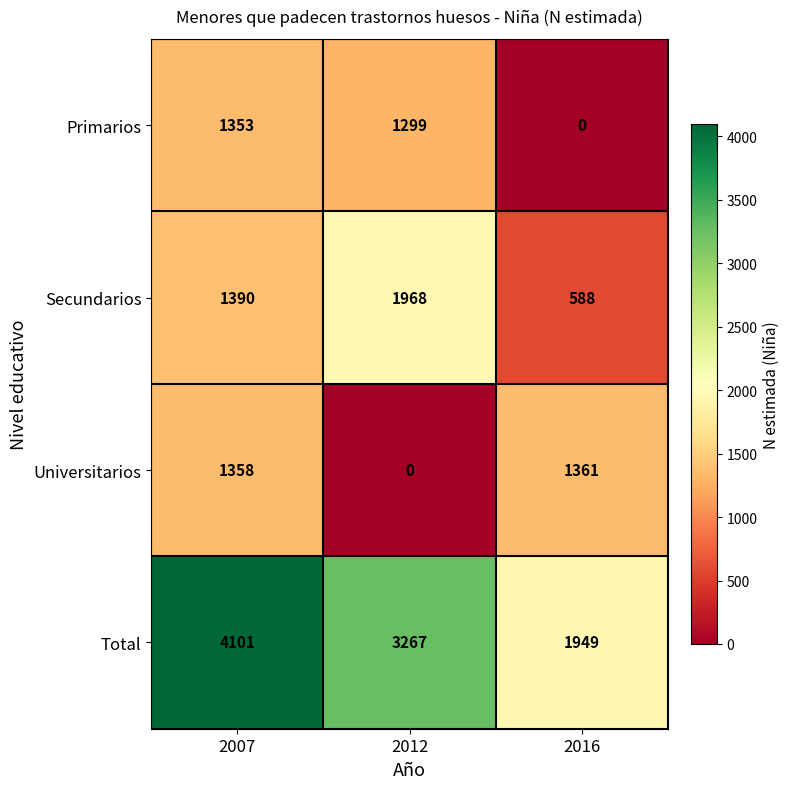

The value of Universitarios at 2012 is 670. True or false?

False